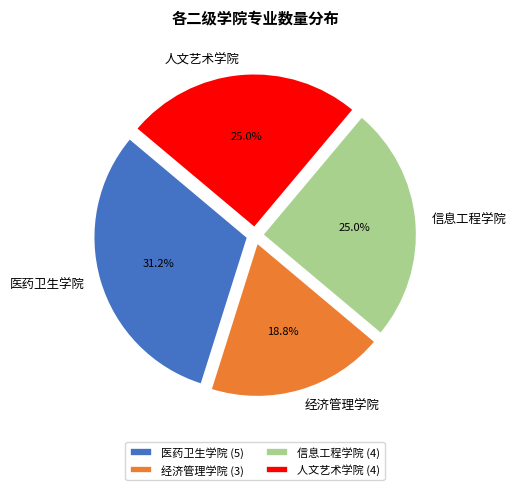

To the nearest percent, what percentage of the pie is 医药卫生学院?

31%